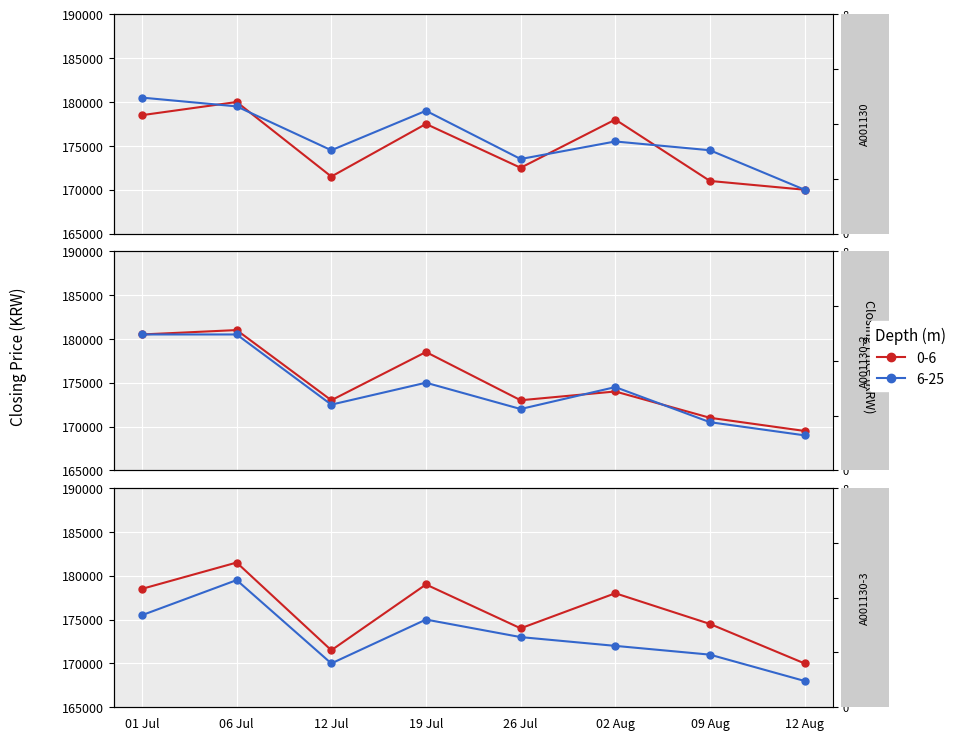

List the labels in order of 6-25 value, largest first.

01 Jul, 06 Jul, 19 Jul, 02 Aug, 12 Jul, 09 Aug, 26 Jul, 12 Aug